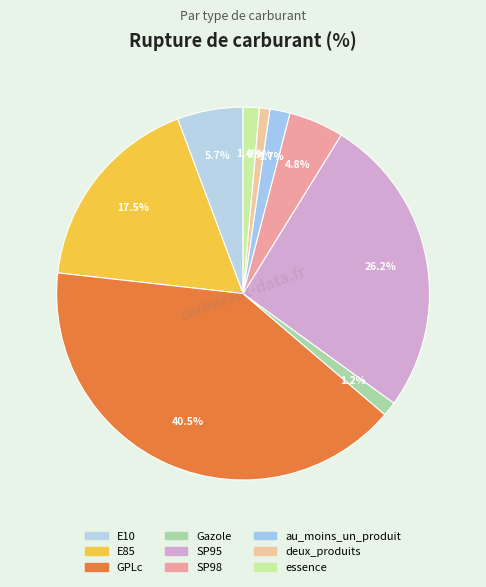

Which slice is the largest?

GPLc